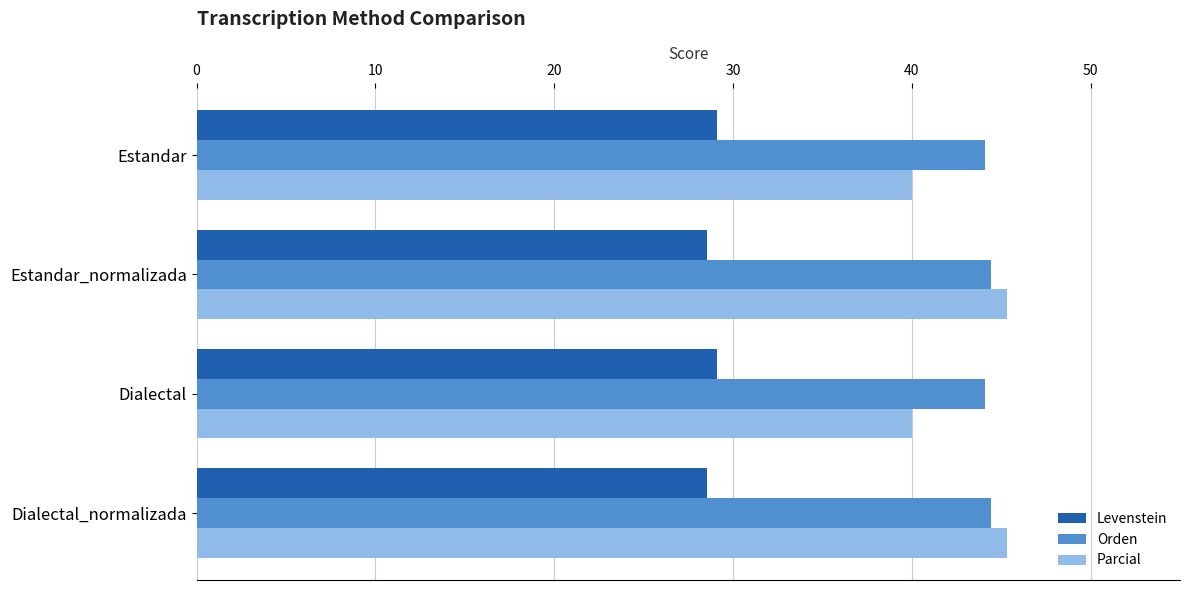

At Dialectal, list the series in order from largest to smallest.

Orden, Parcial, Levenstein